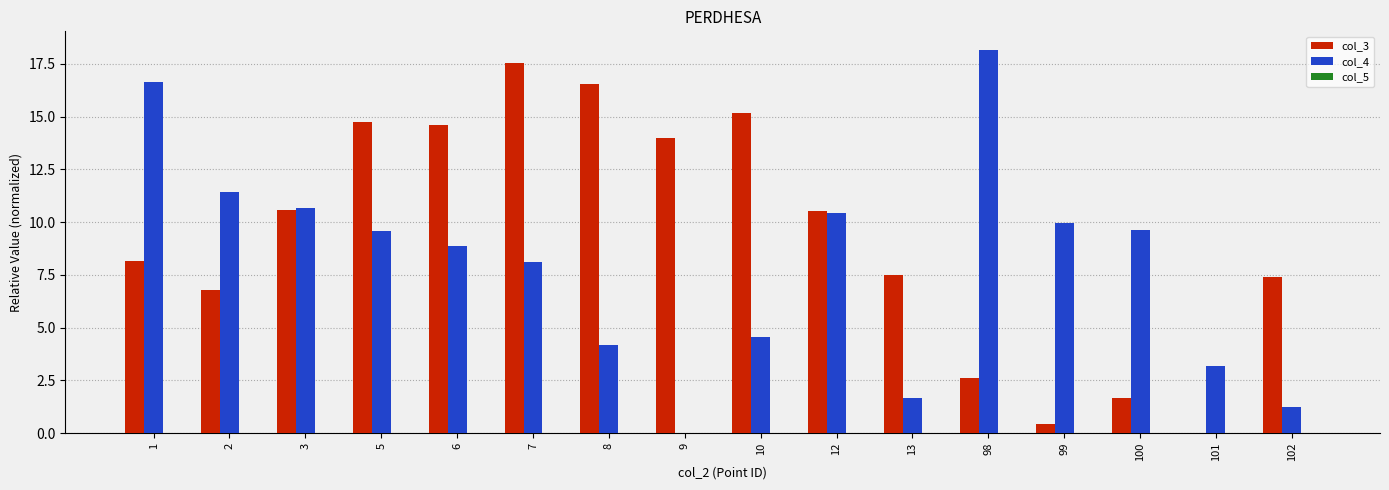

At which label is col_4 closest to 9?

6